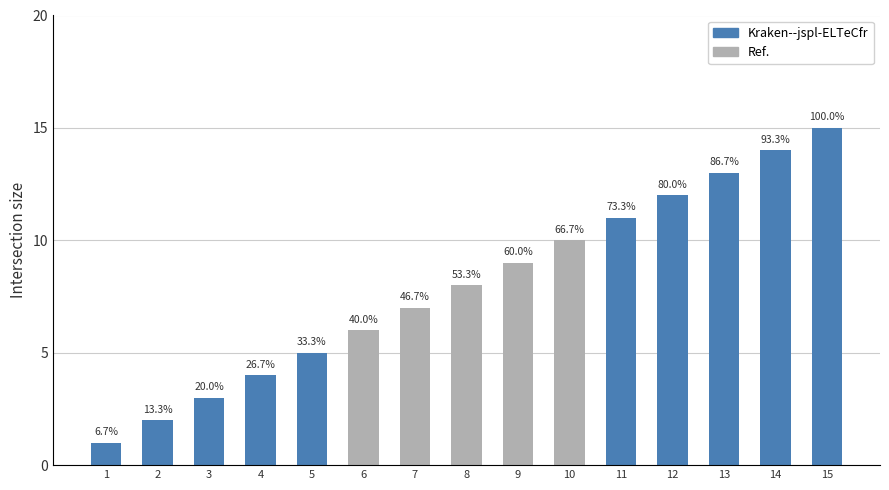

What is the difference between the maximum and minimum values?

14